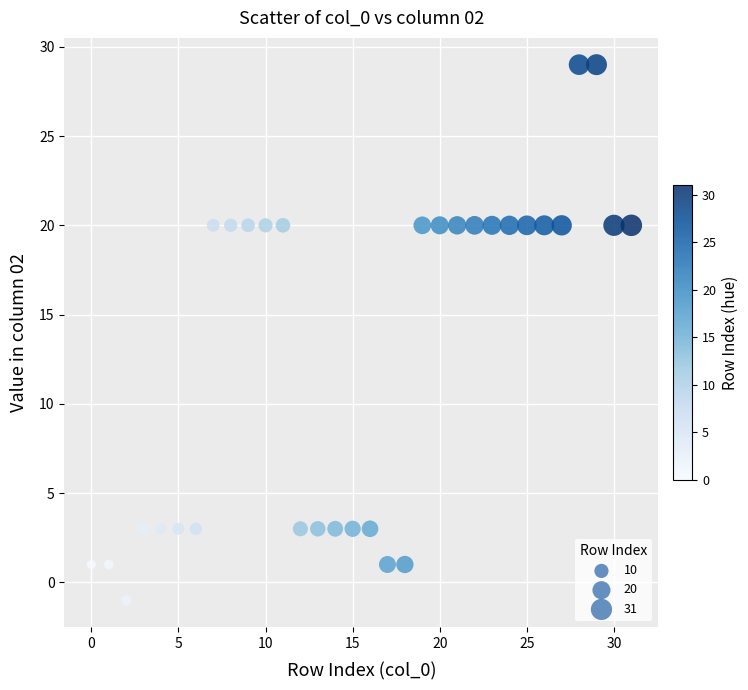

What is the range of Y values (max minus min)?

30